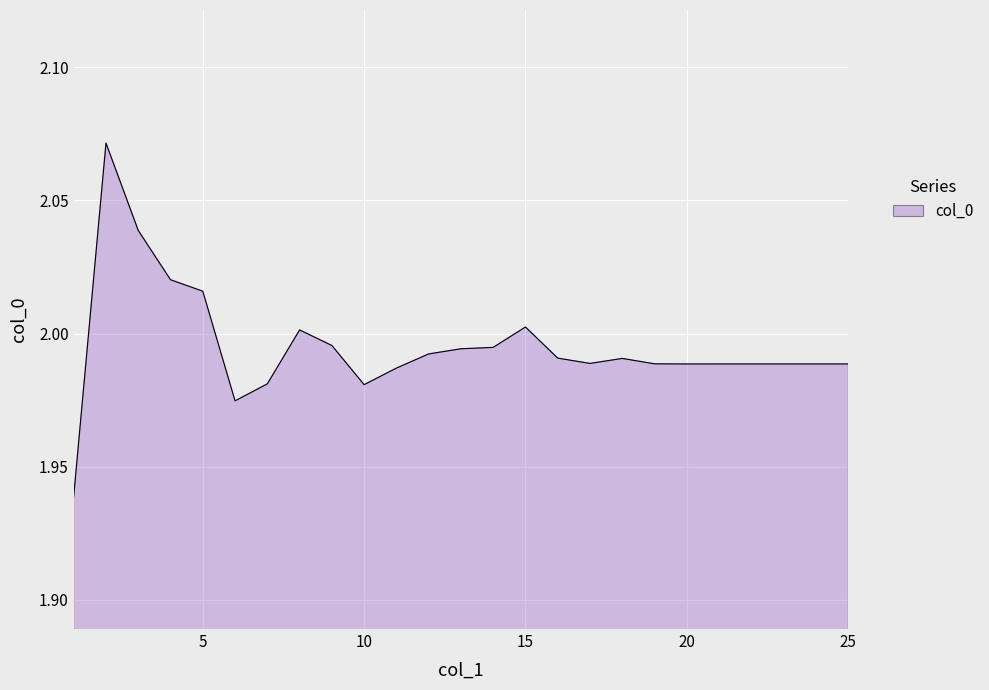

Rank the categories by value from highest to lowest.

2, 3, 4, 5, 15, 8, 9, 14, 13, 12, 16, 18, 17, 19, 21, 22, 23, 24, 25, 20, 11, 7, 10, 6, 1